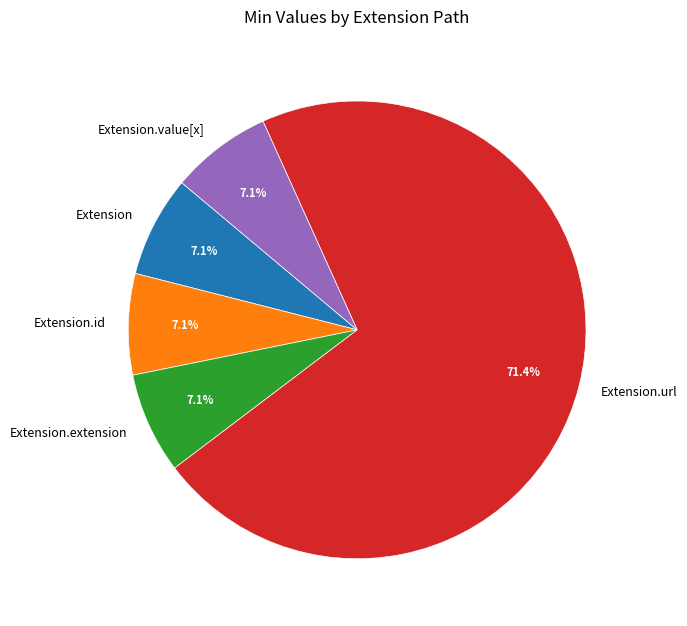

Is the sum of Extension.url and Extension.extension greater than half?

Yes